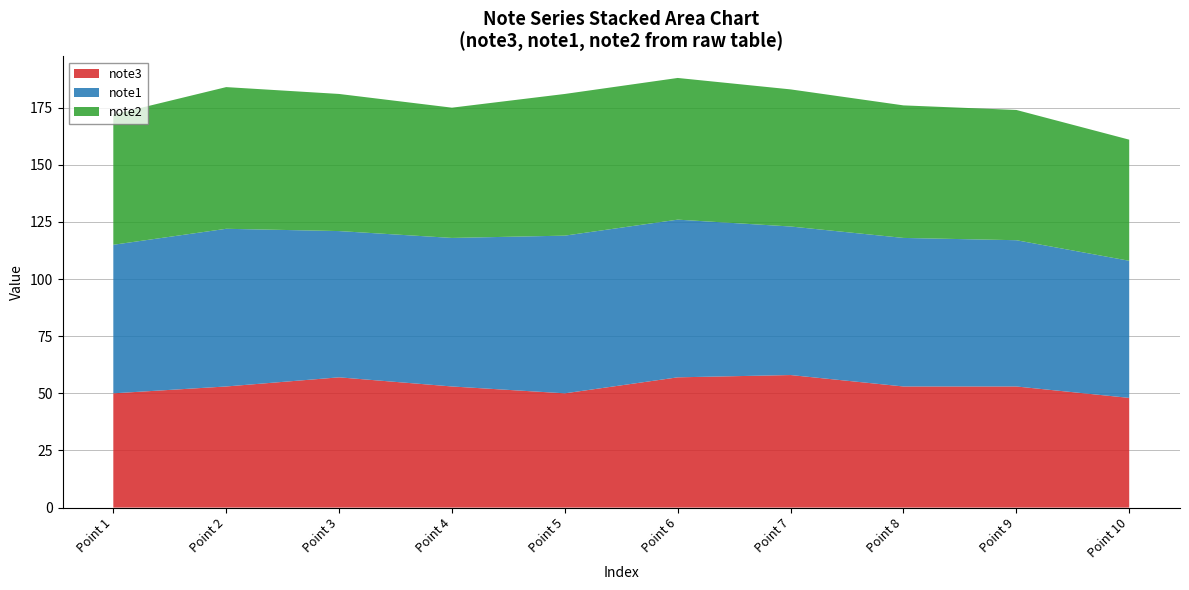

What is the highest value of the note3 series?

58